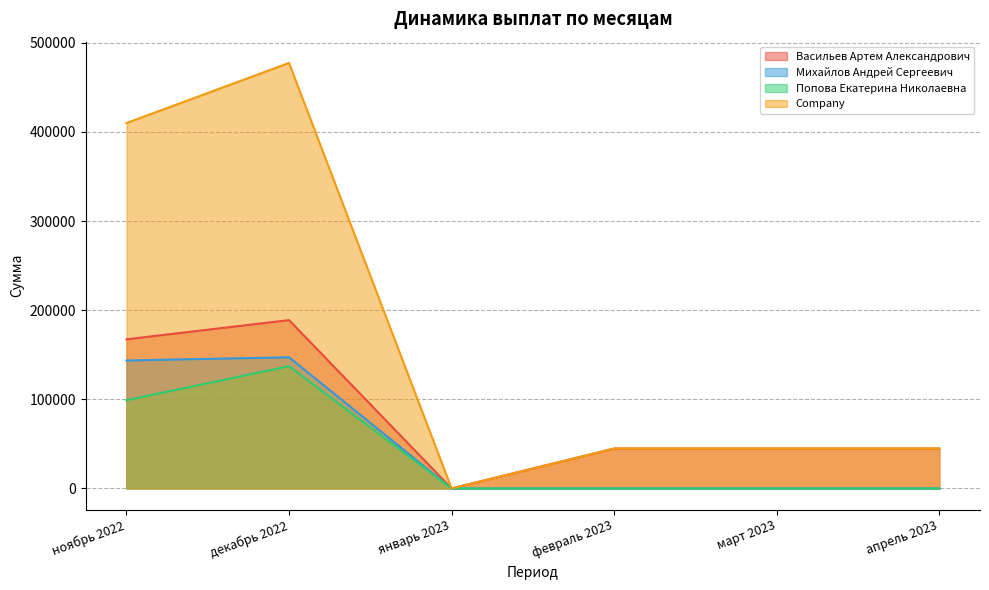

True or false: Васильев Артем Александрович has a value of 44775.0 at март 2023.

True